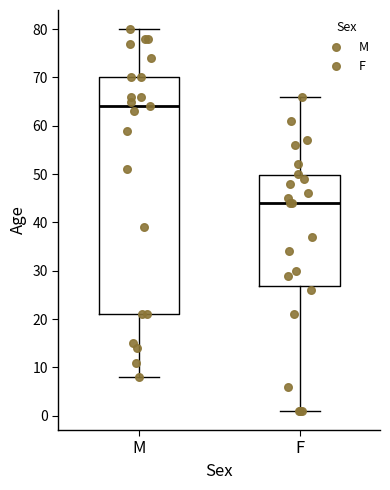

Reading left to right, read every box against the y-axis: the position of its median line, the range the box covers, and the ends of its whiskers. The values are not printed on the chart, so give them approximately, as read against the axis.

M: median 64, box 21 to 70, whiskers 8 to 80
F: median 44, box 27 to 50, whiskers 1 to 66